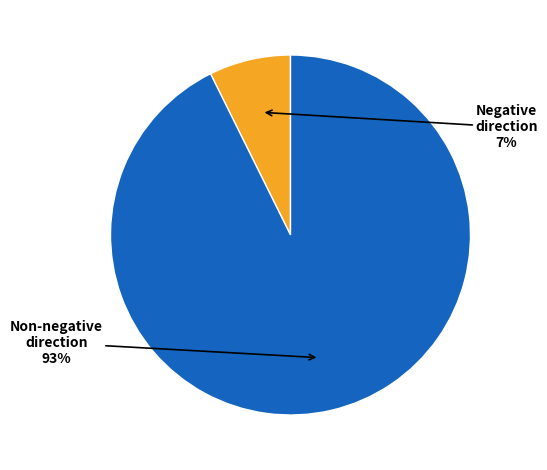

To the nearest percent, what is the average slice percentage?

50%